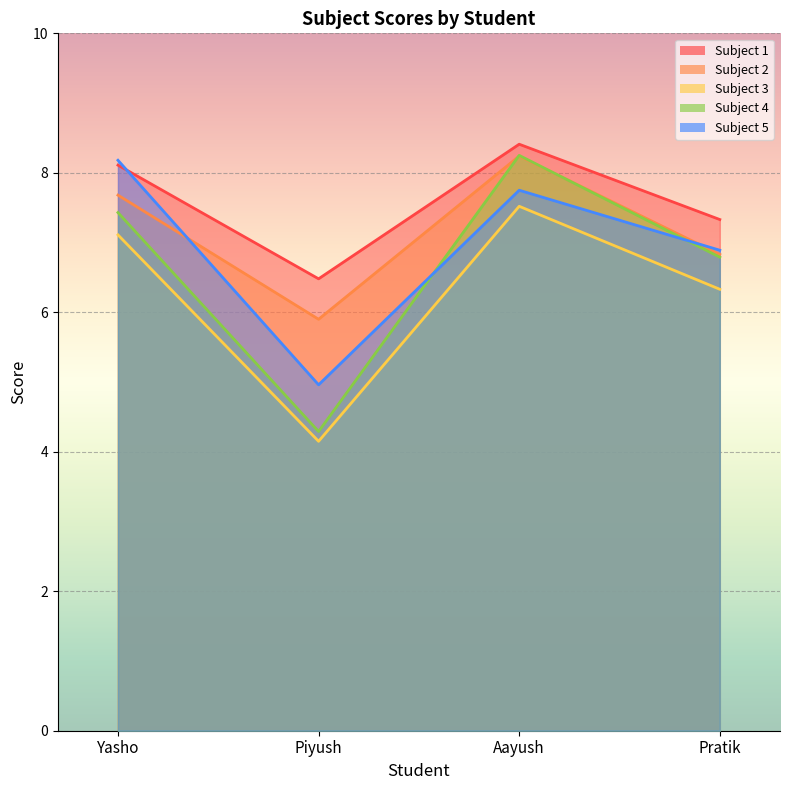

At which label does Subject 5 first exceed 7?

Yasho